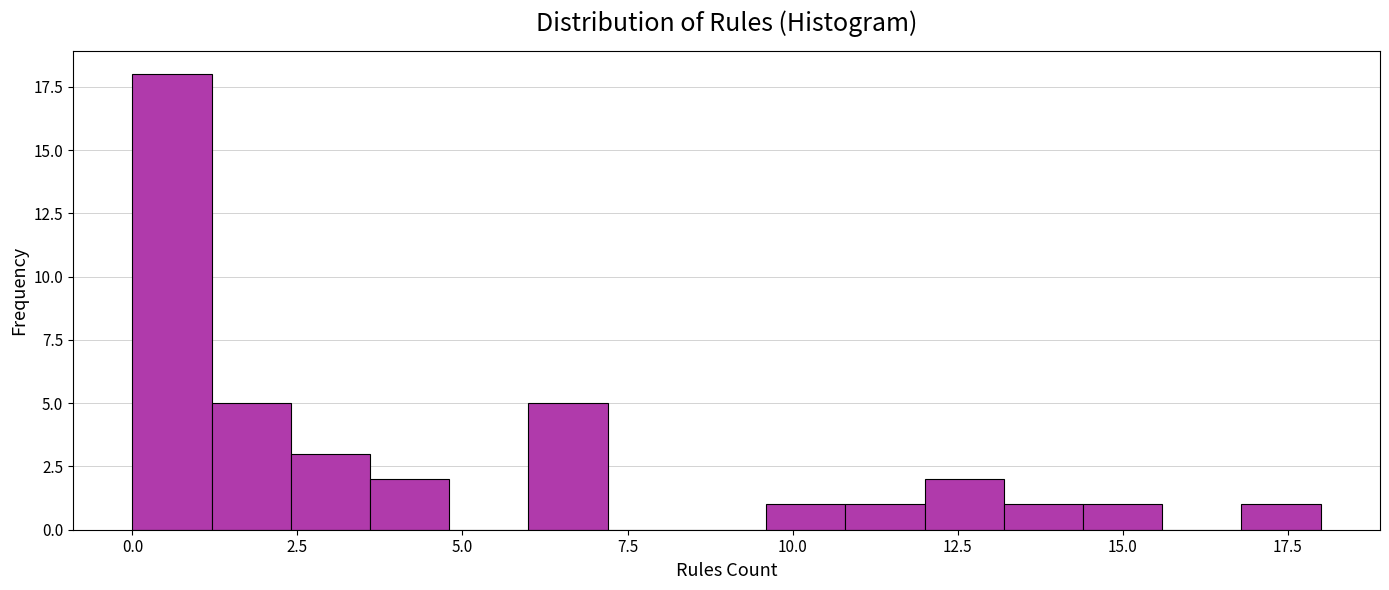

Around what value on the x-axis is the tallest bar? Give the approximate position of its centre, as read against the axis.

0.5